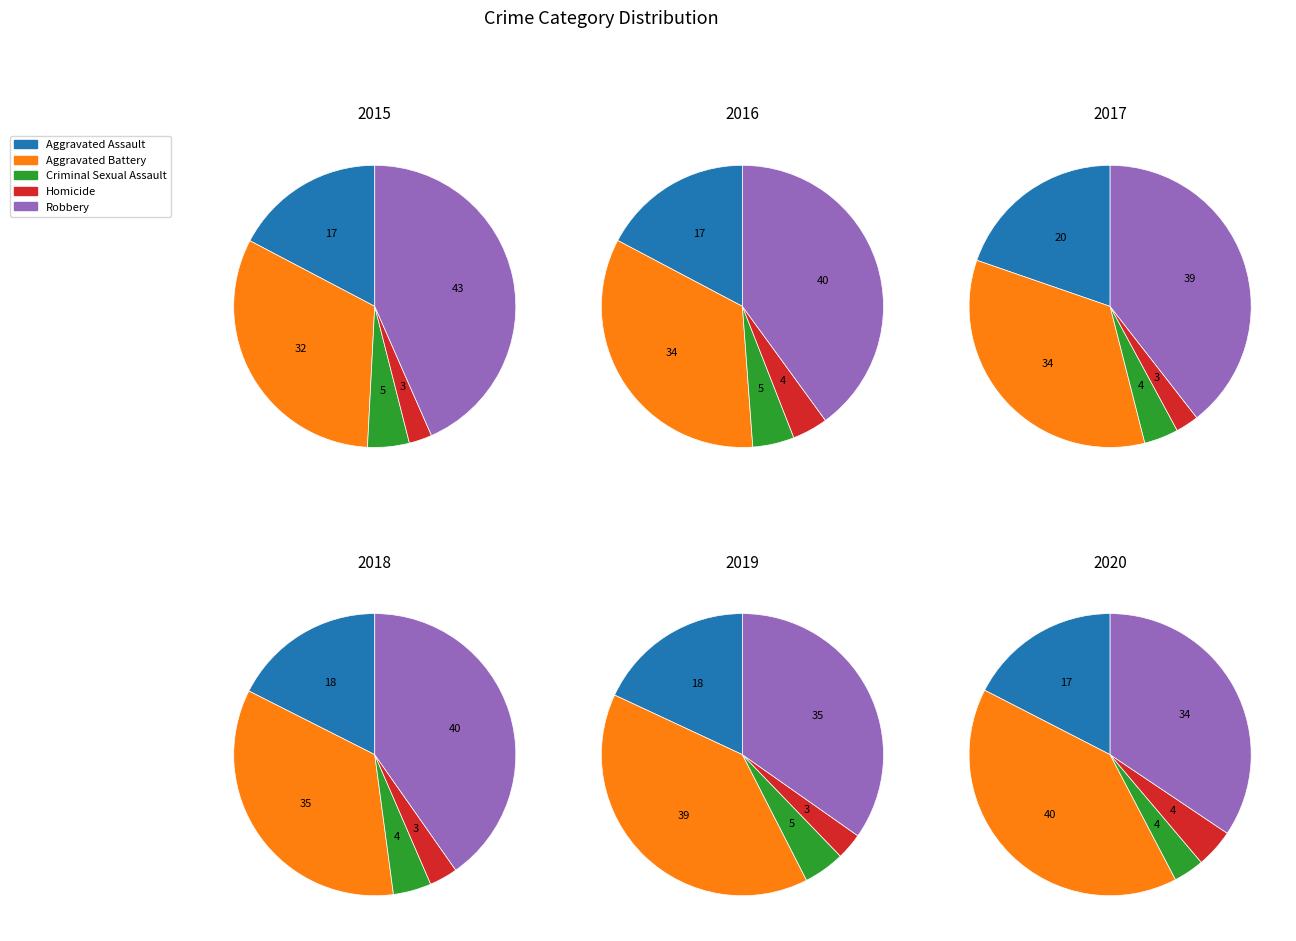

To the nearest percent, what is the average slice percentage?

20%